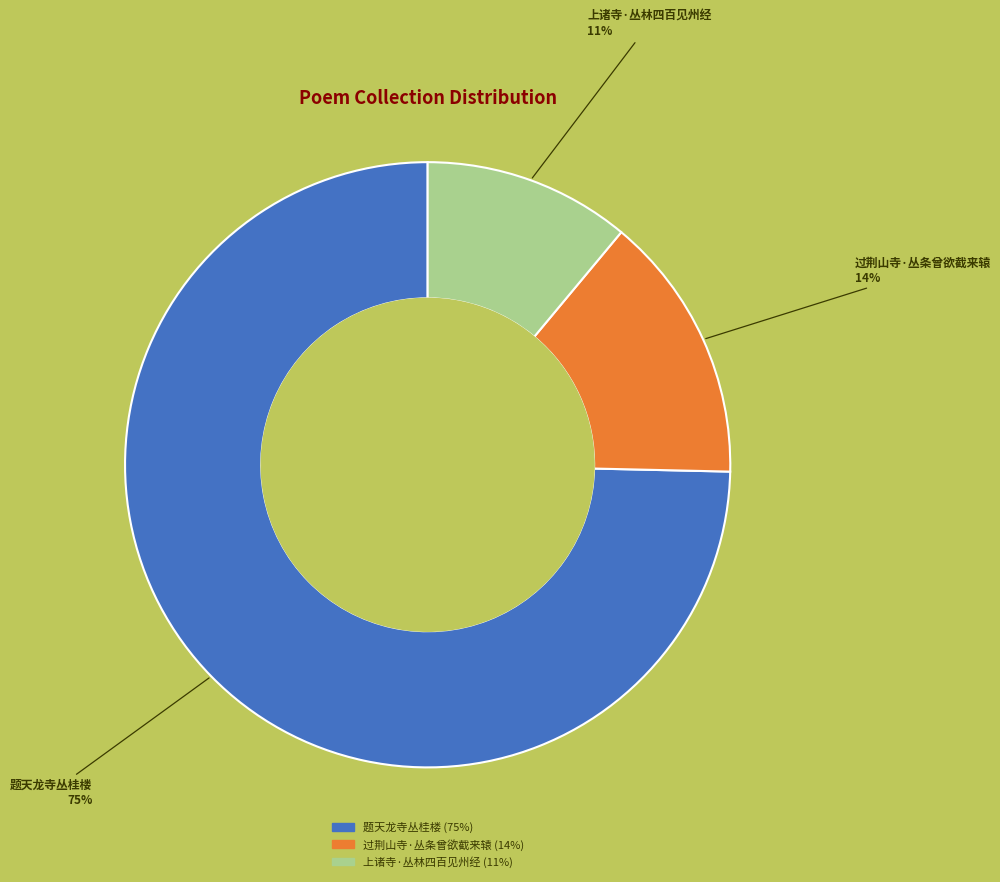

To the nearest percent, what is the difference between the largest and smallest slice percentages?

64%